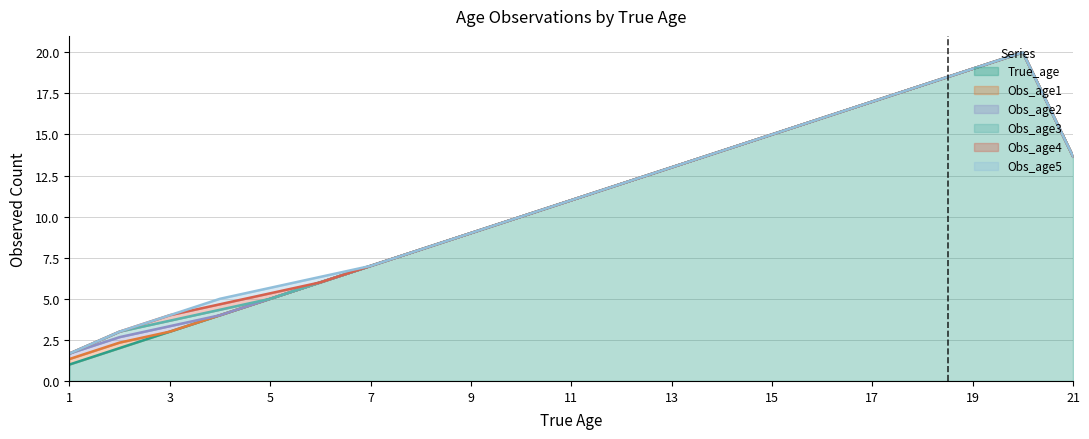

What is the highest value of the True_age series?

20.0